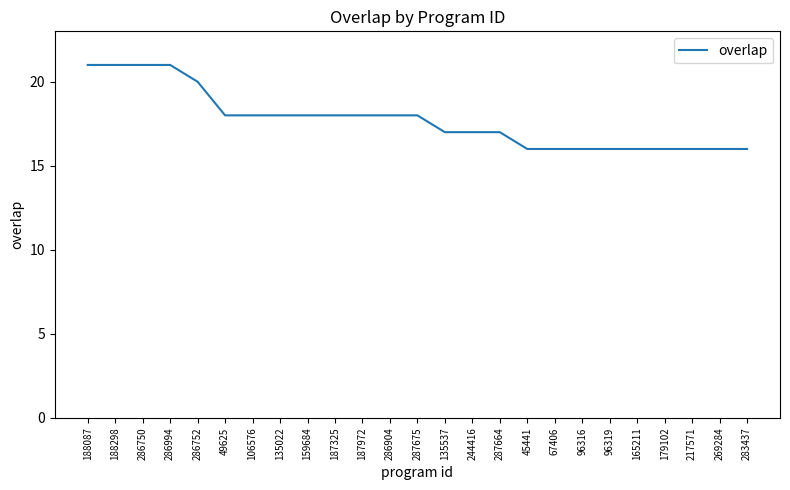

What is the approximate value at 49625?

18